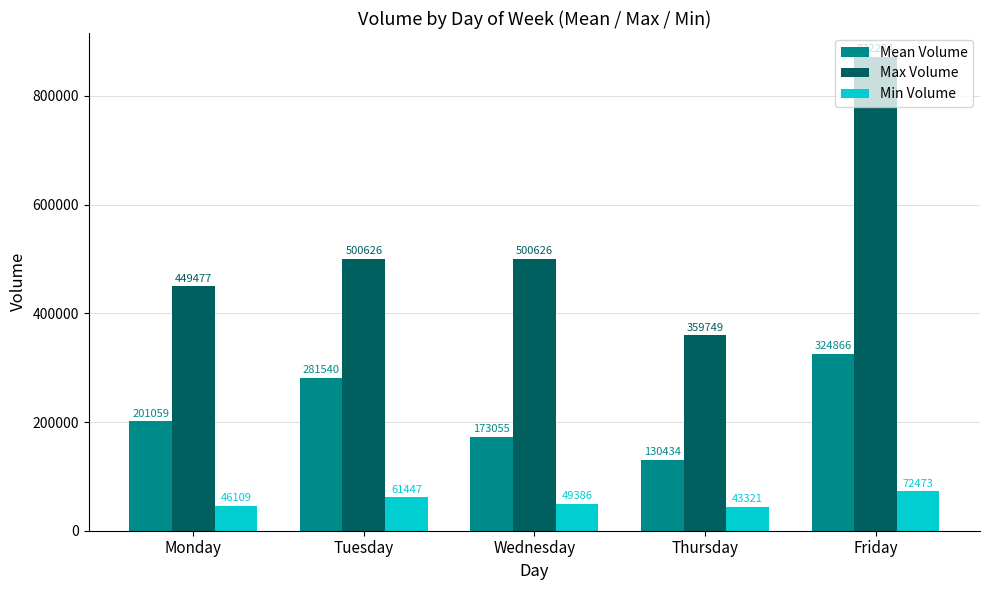

List the series in order of their overall mean, lowest first.

Min Volume, Mean Volume, Max Volume